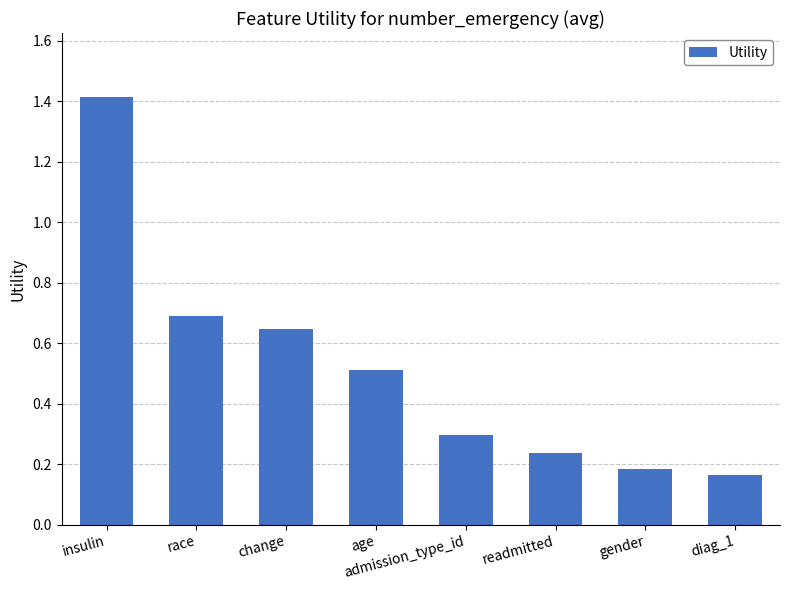

What is the sum of the values at readmitted and race?

0.9